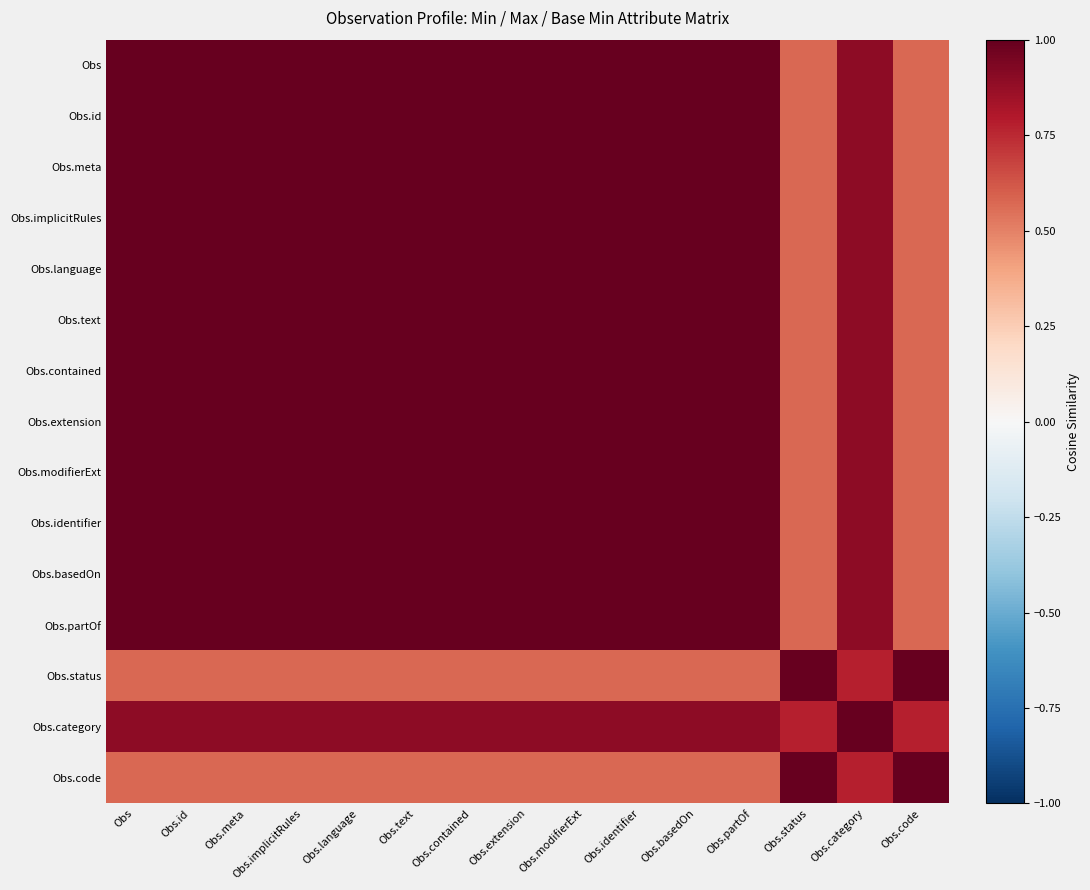

What is the difference between the highest and lowest values at Obs.category?

0.2